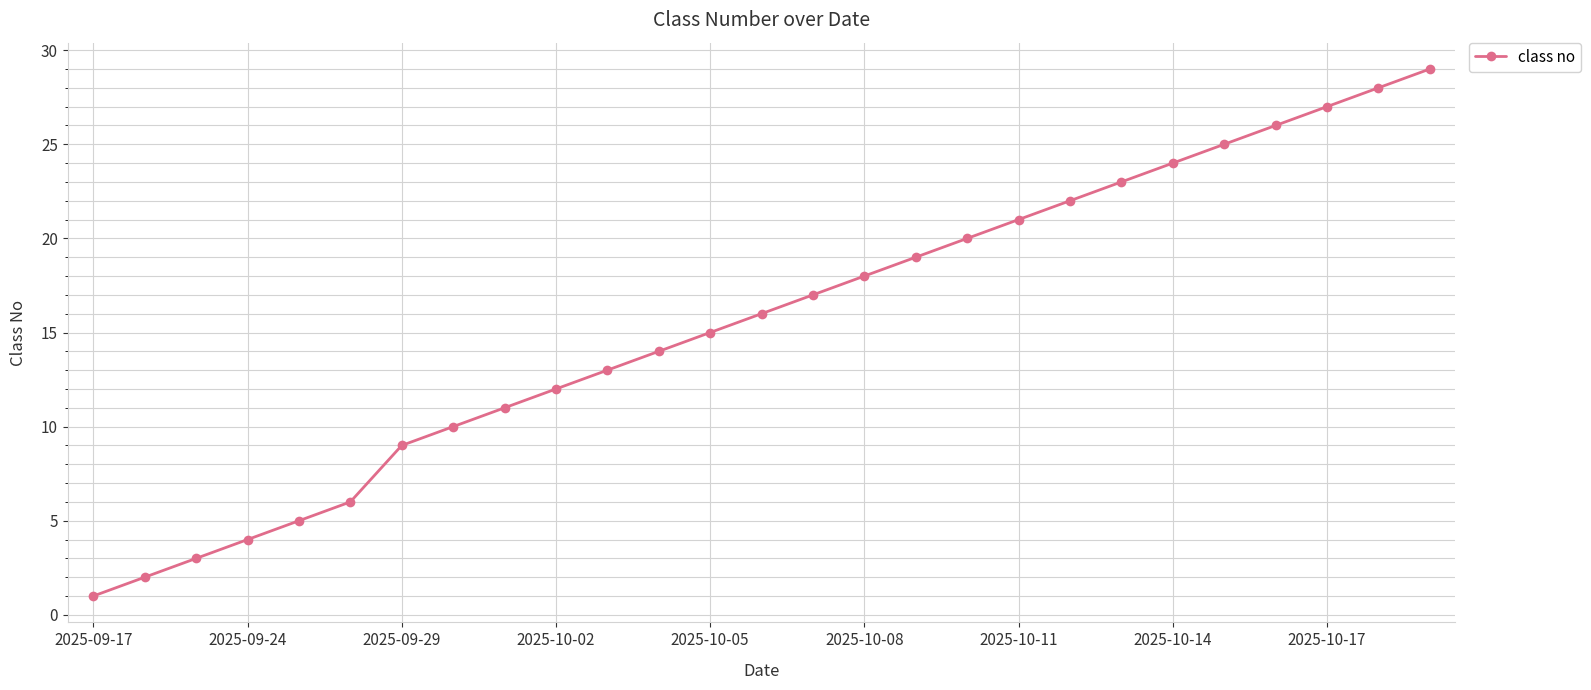

What is the maximum value shown in the chart?

29